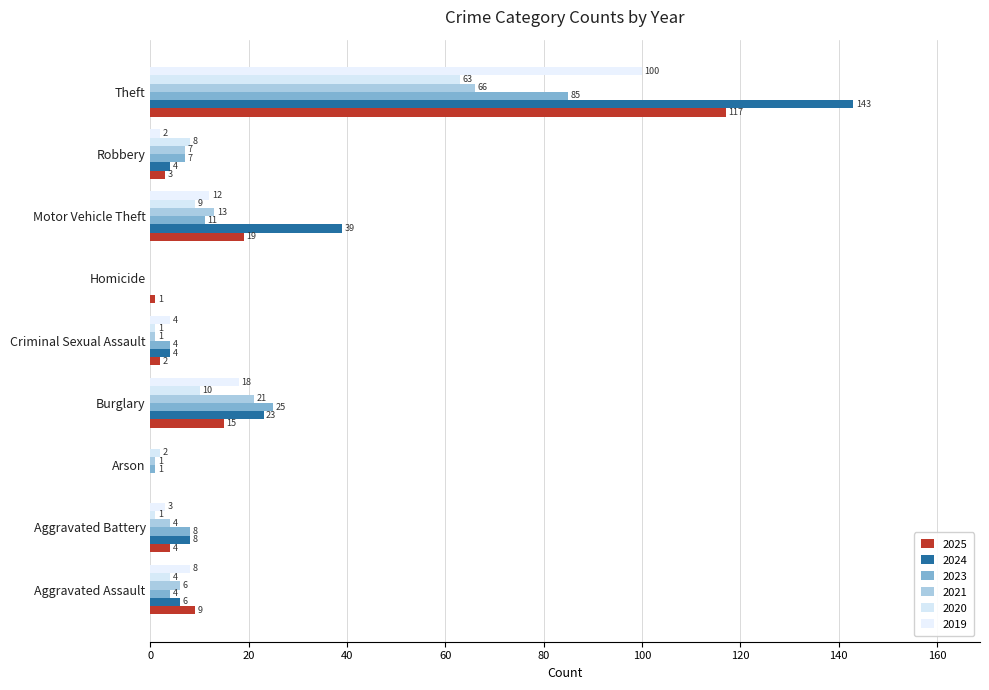

Rank the series at Aggravated Battery from lowest to highest value.

2020, 2019, 2025, 2021, 2024, 2023